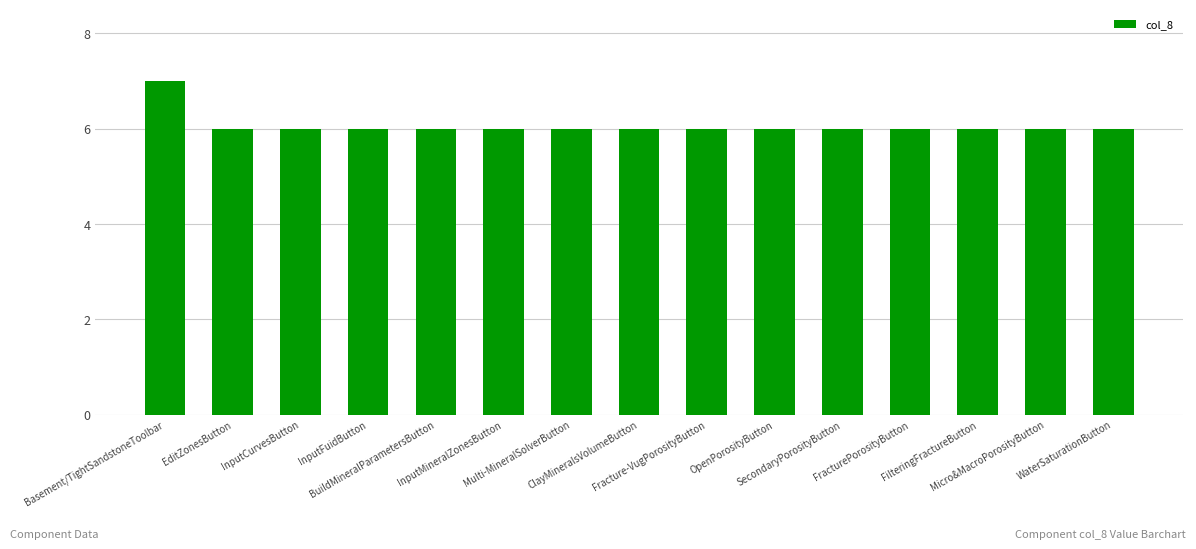

How many bars are there in total?

15